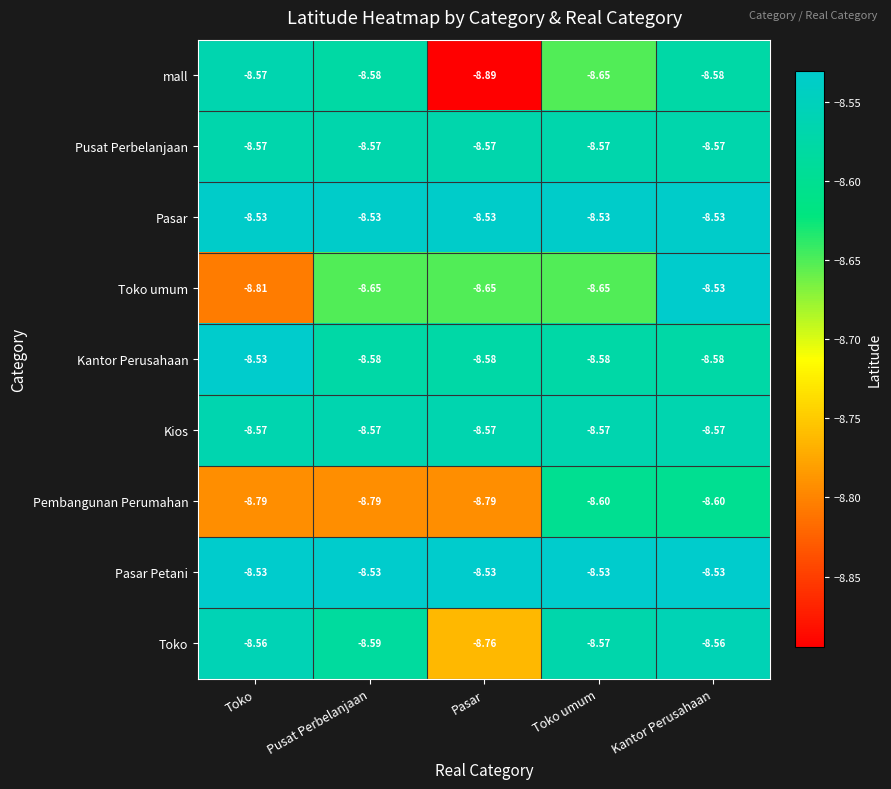

At which label does mall reach its minimum?

Pasar